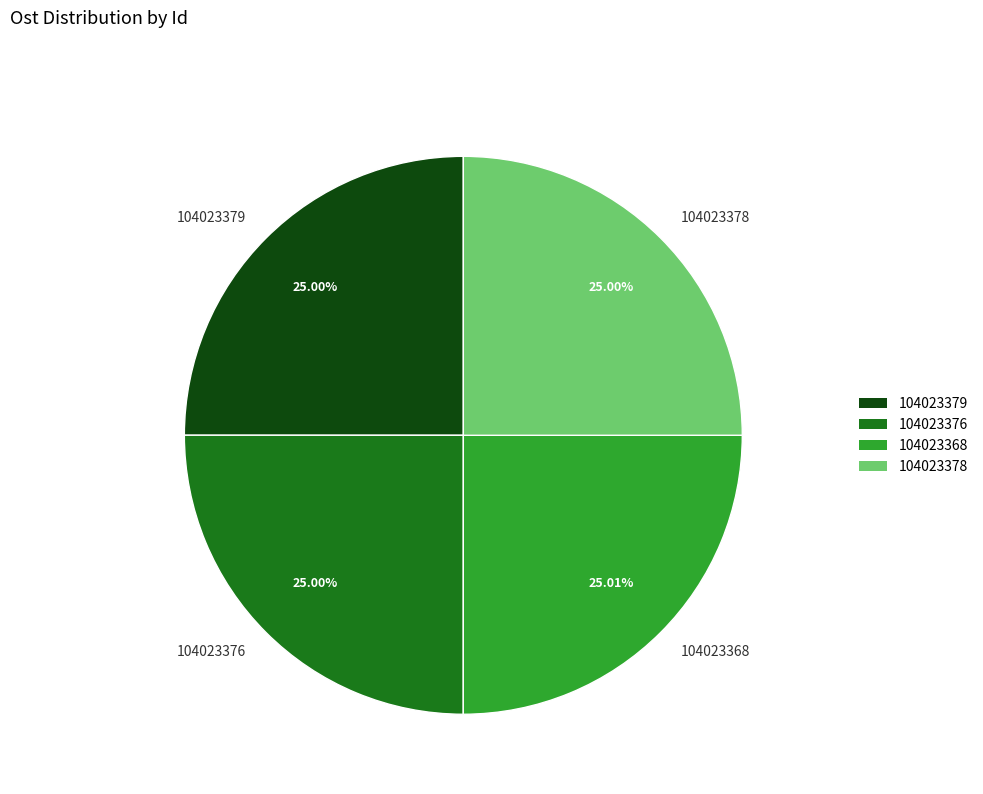

Do 104023368 and 104023376 together represent more than half of the pie?

Yes